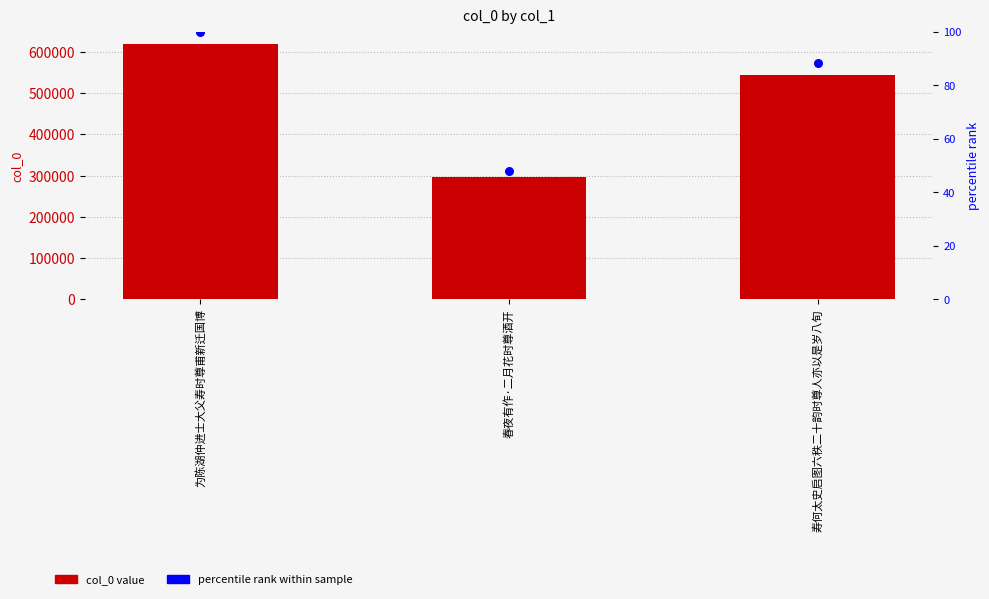

Which series contains the highest Y value?

col_0